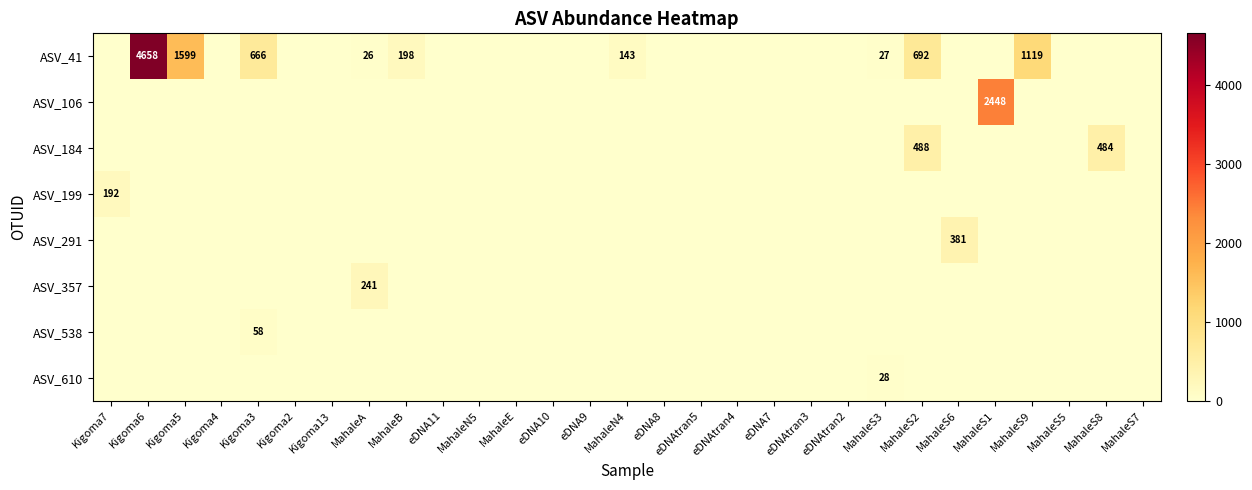

True or false: ASV_41 has a value of 666 at Kigoma3.

True